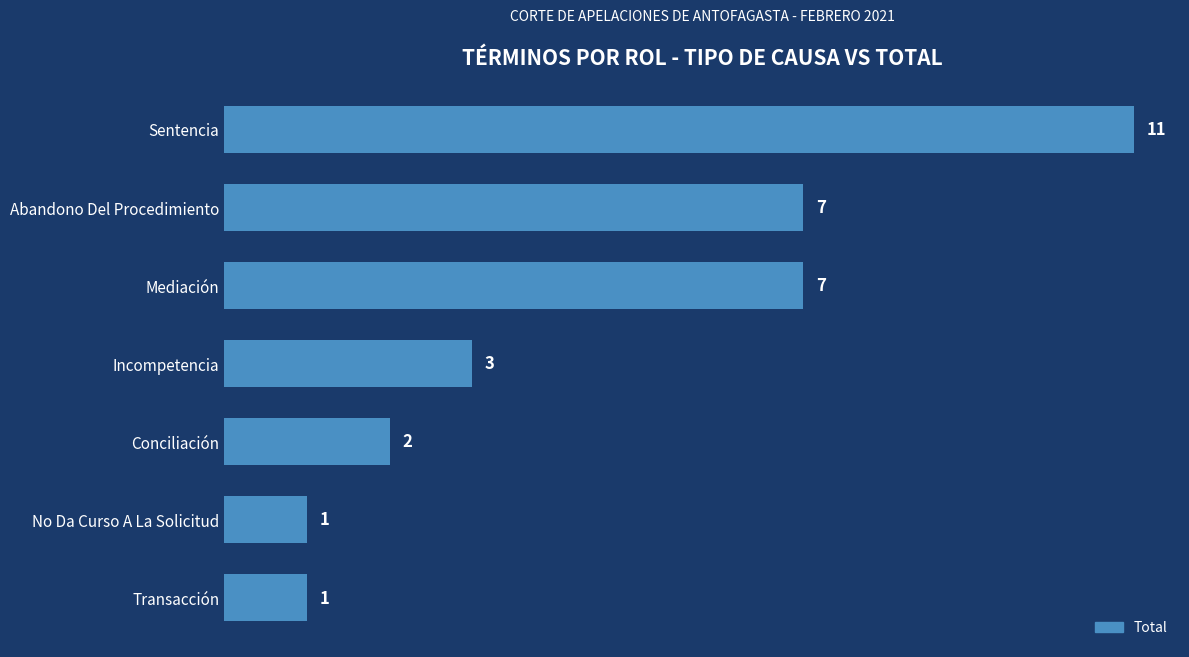

What is the minimum value shown in the chart?

1